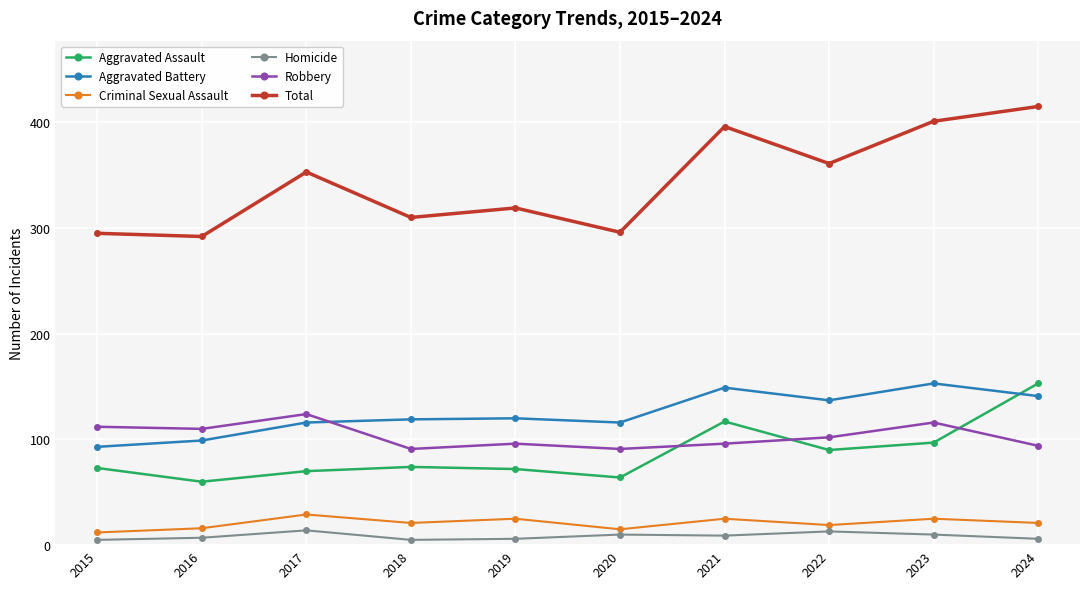

Is the value of Aggravated Battery at 2016 greater than the value of Robbery at 2017?

No